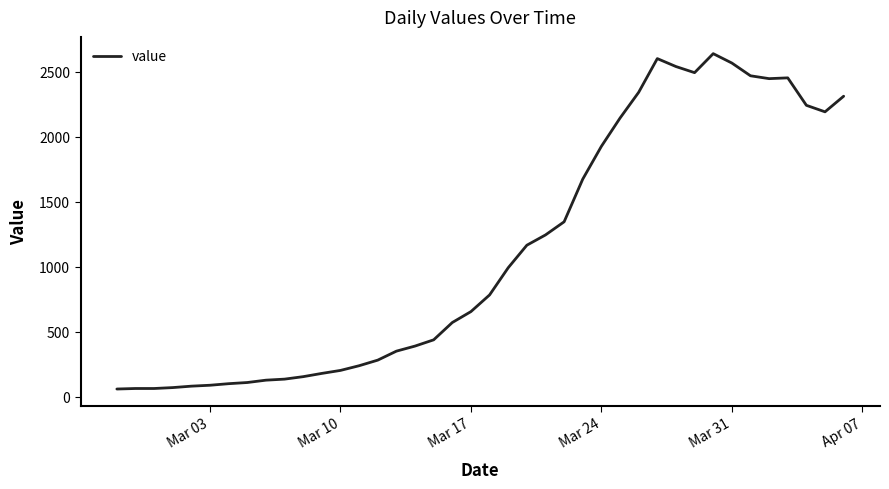

What is the difference between the maximum and minimum values?

2577